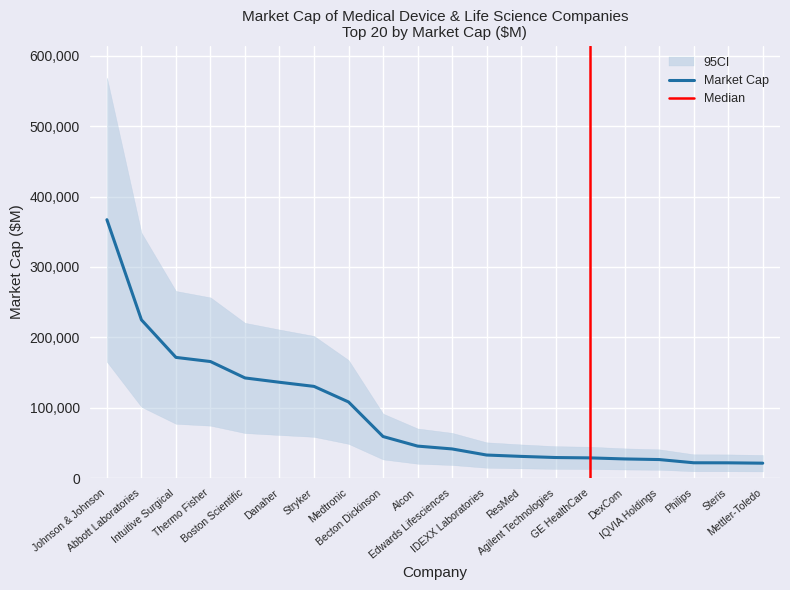

What position from the left is Danaher?

6